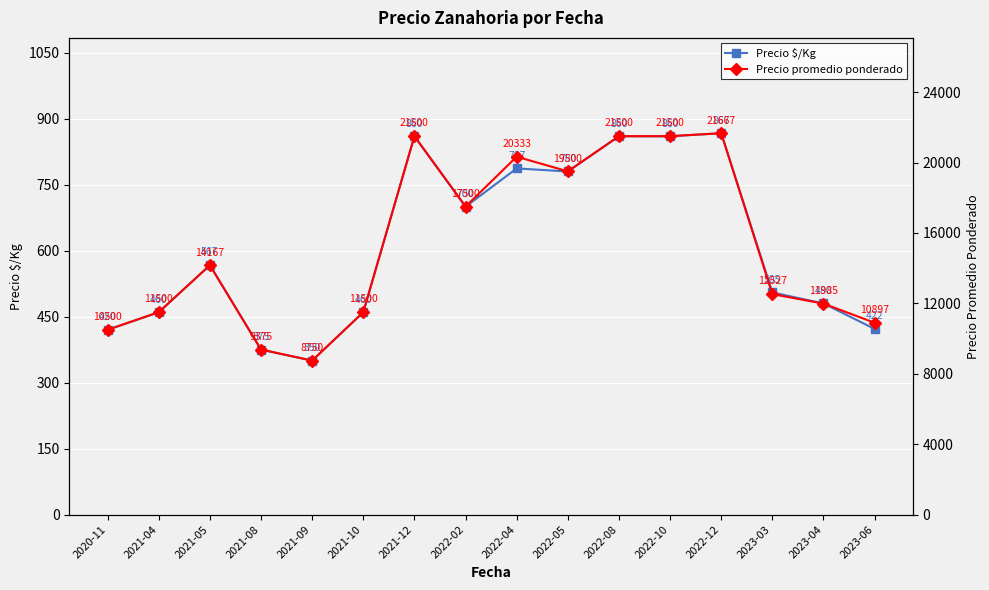

How many values in the Precio promedio ponderado series exceed 14167?

7